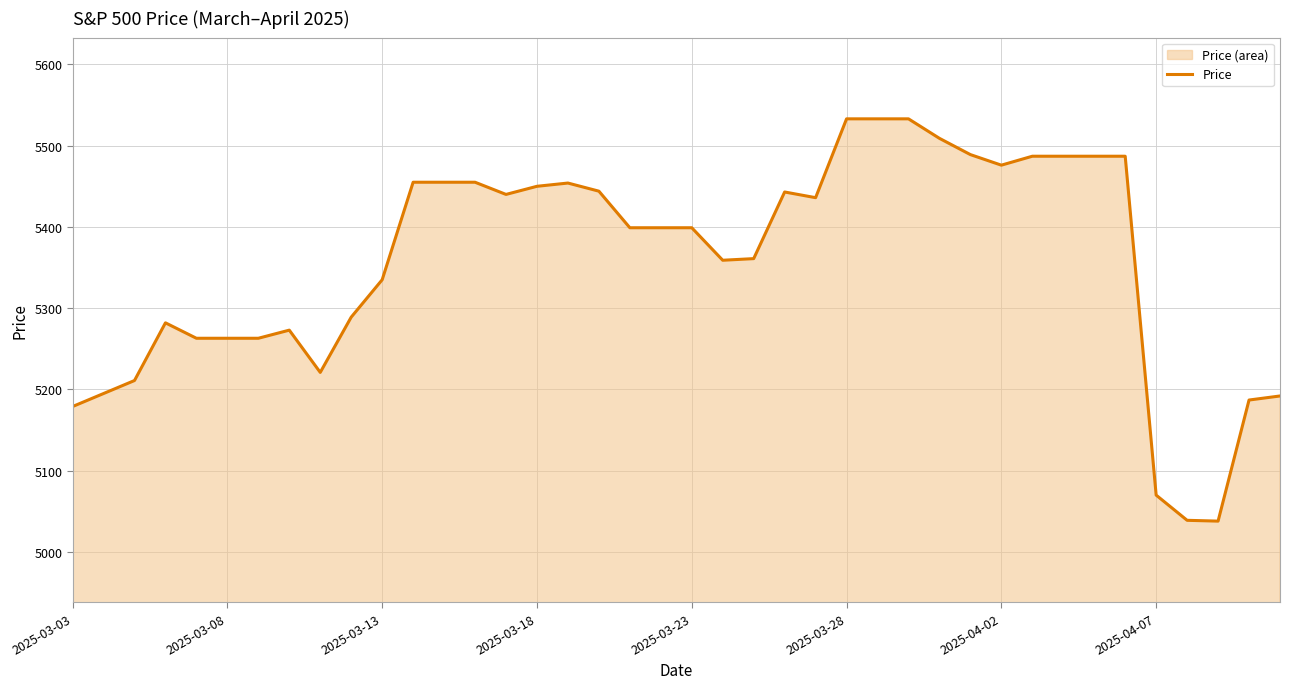

Where does the data first go above 5399?

11